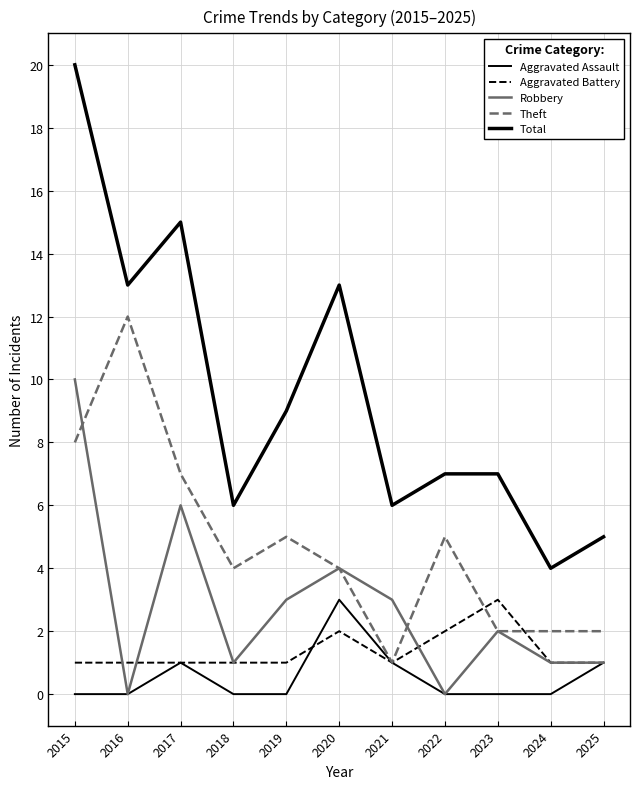

What is the sum of the Total values at 2024 and 2018?

10